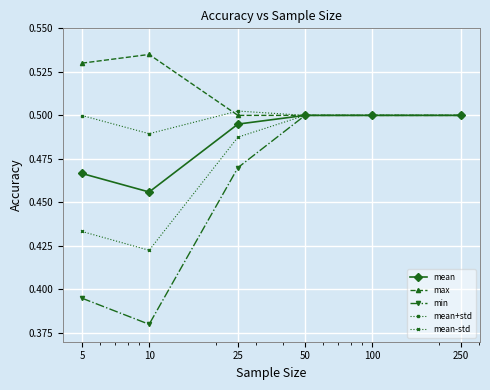

List the series in order of their overall mean, highest first.

max, mean+std, mean, mean-std, min